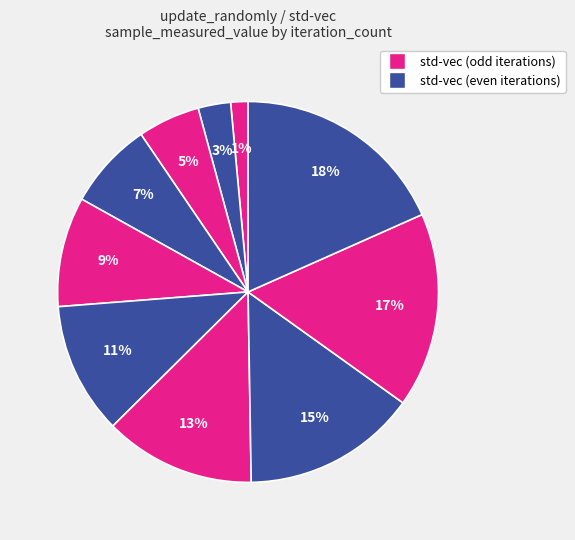

Count the number of slices in the pie.

10